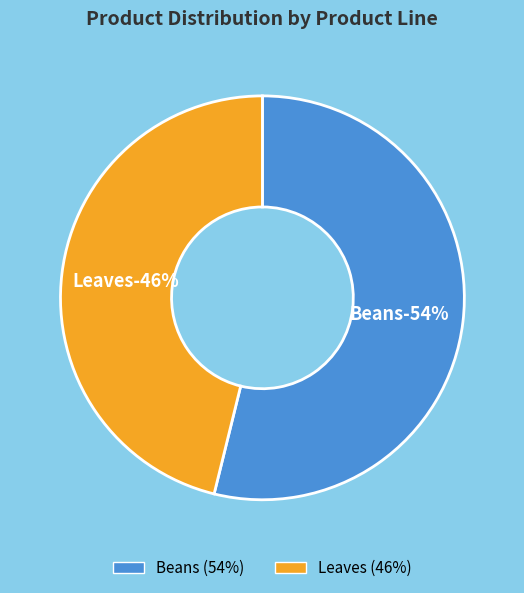

What is the ratio of the value at Beans to the value at Leaves?

1.2